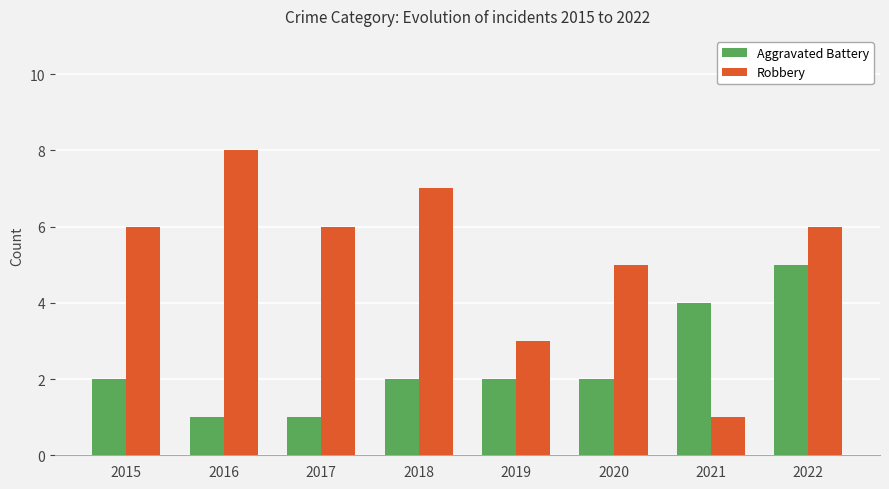

Which category has the highest value across all series?

2016